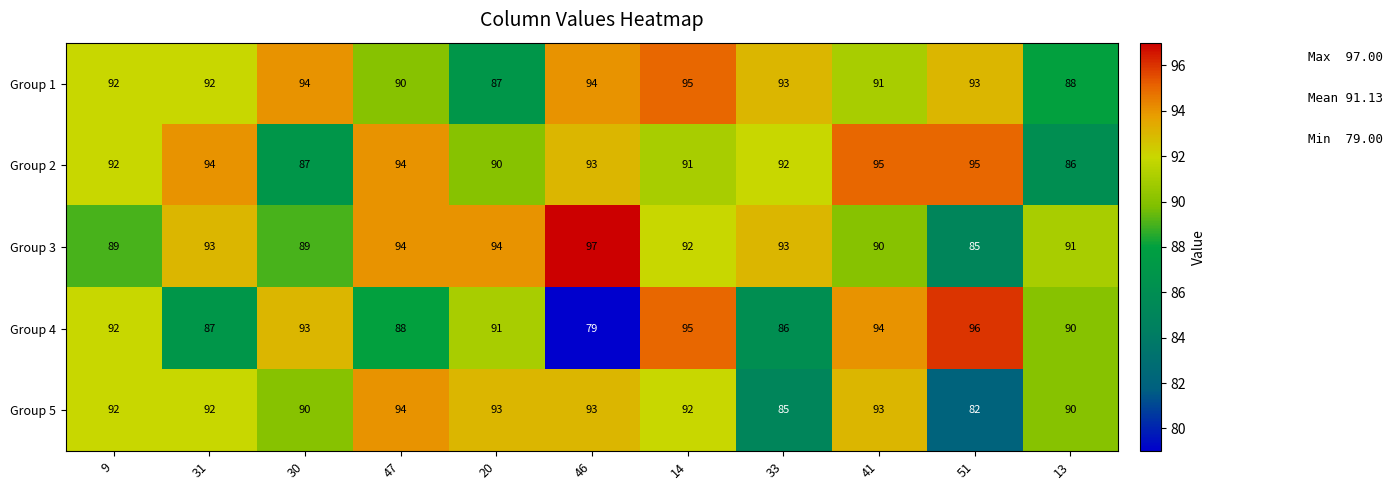

The value of Group 1 at 46 is 58. True or false?

False